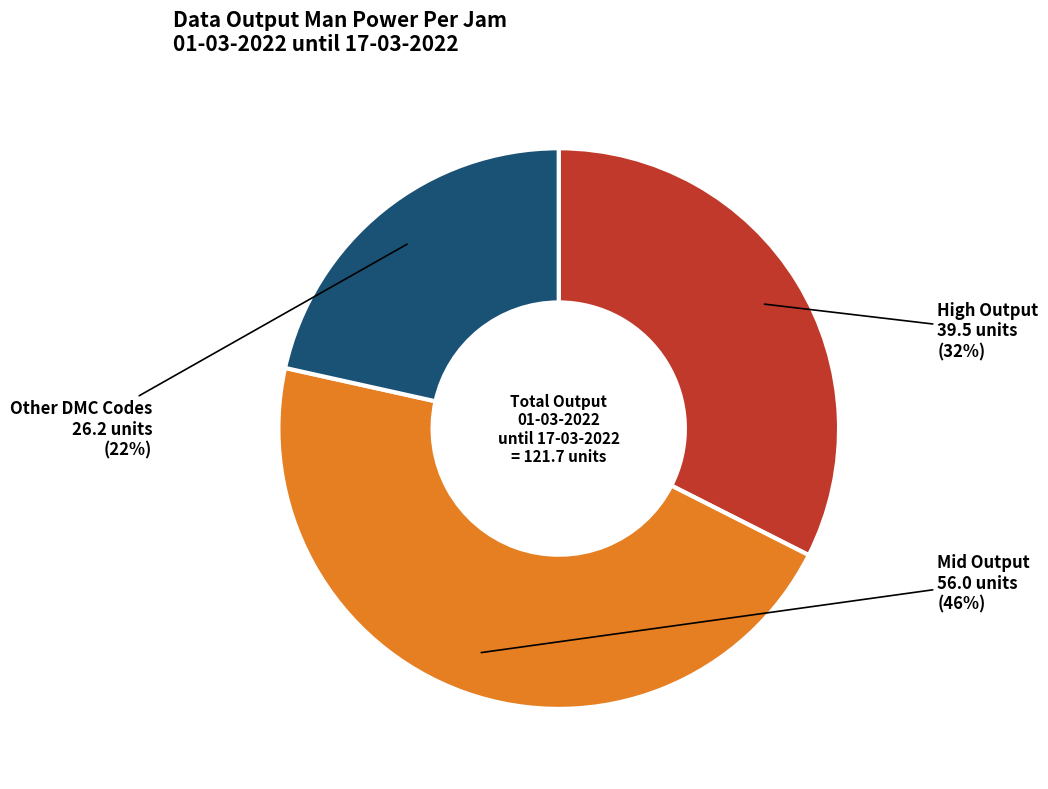

Does any single category account for the majority?

No